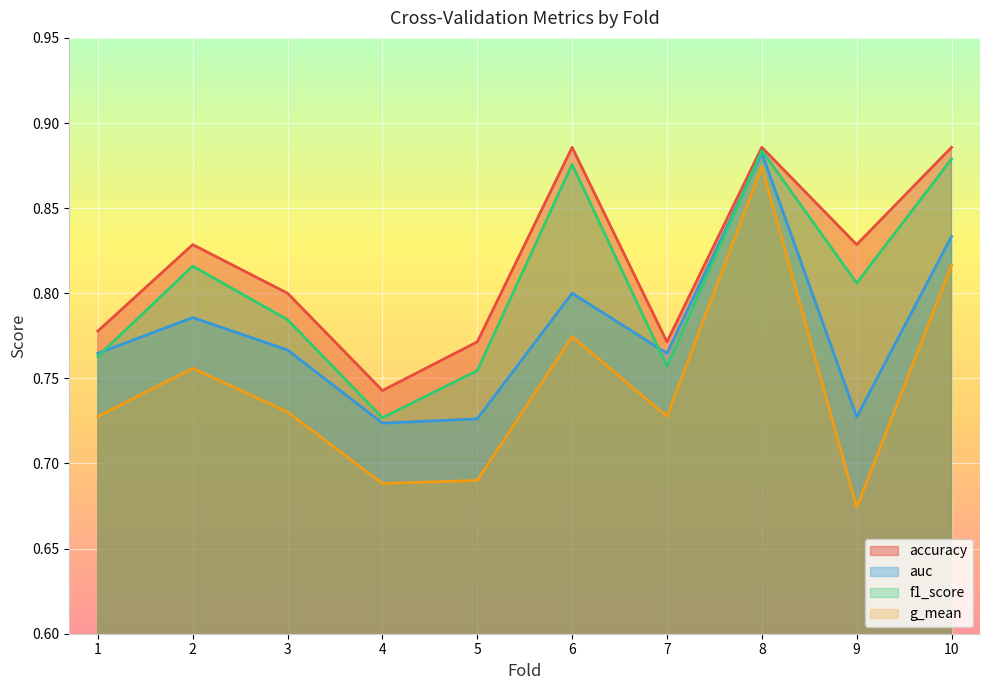

True or false: accuracy and auc cross at least once.

False